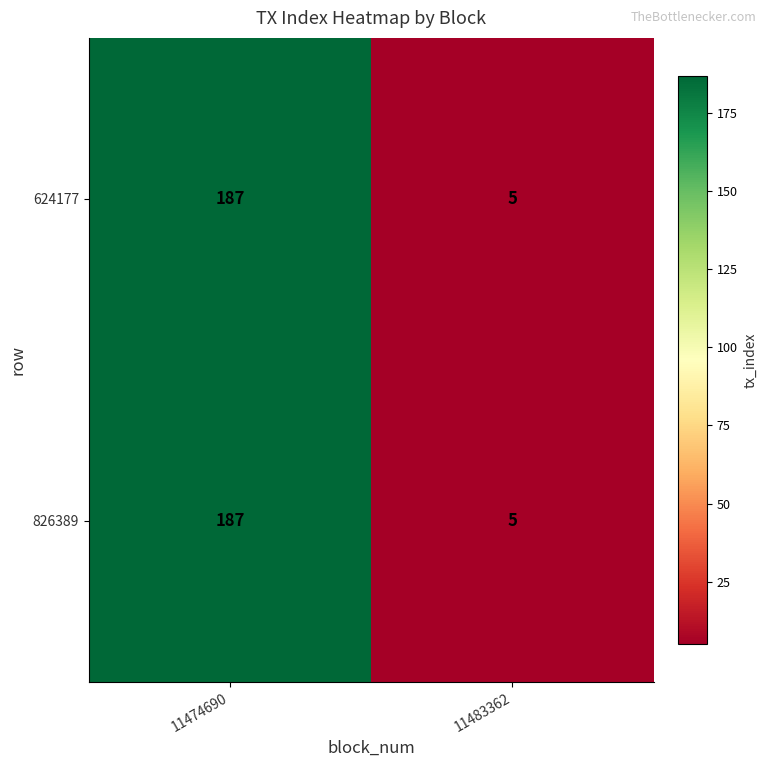

The value of 624177 at 11474690 is 187. True or false?

True